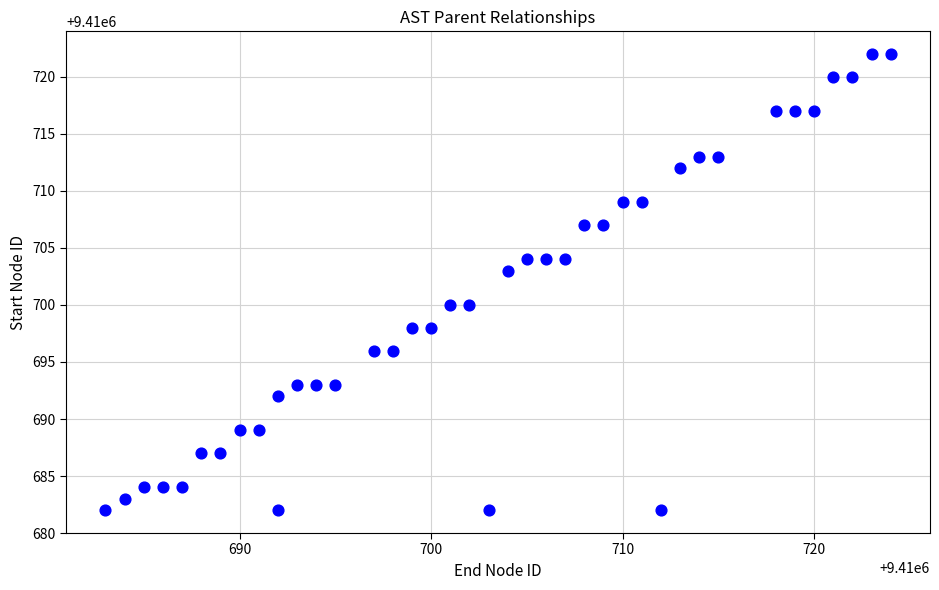

What is the range of X values (max minus min)?

41